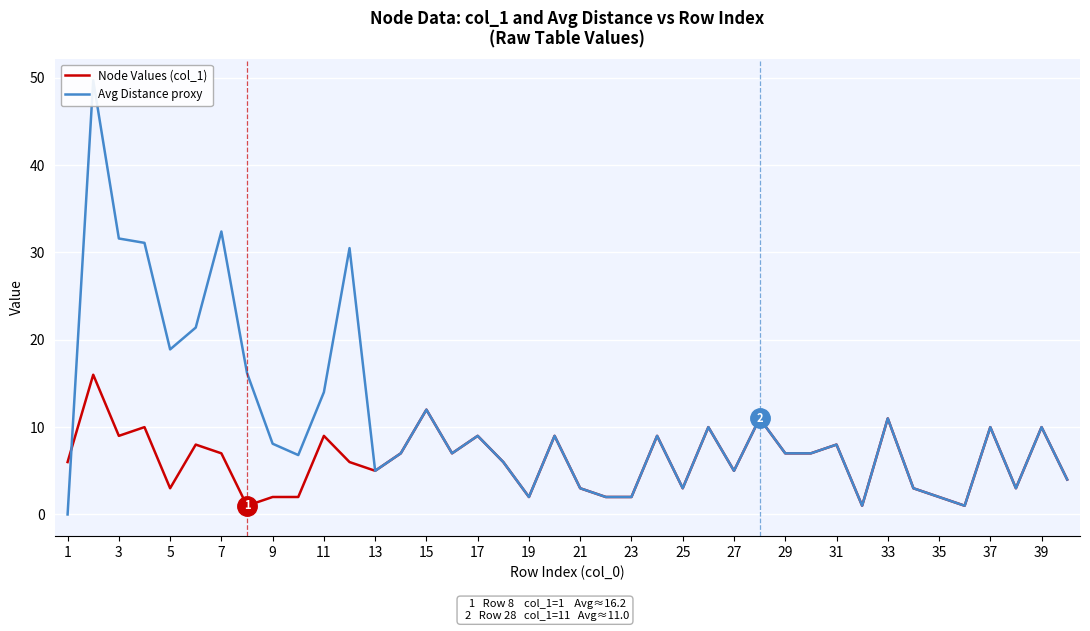

Which label corresponds to the smallest value in the chart?

1